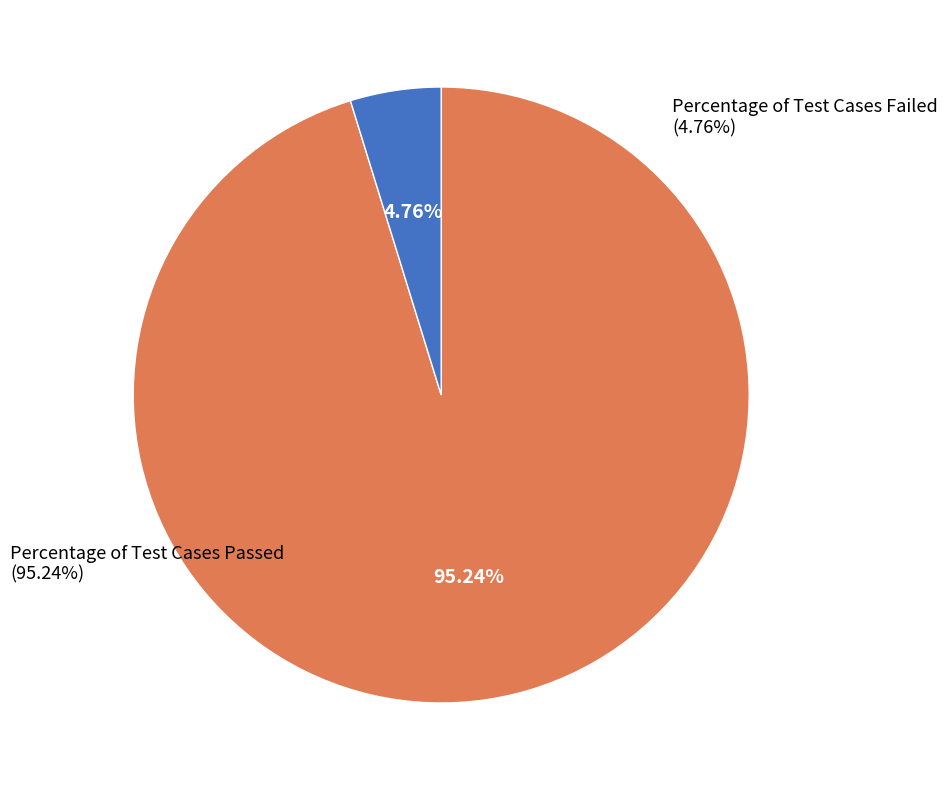

Is it true that Percentage of Test Cases Passed is 99% of the pie?

False